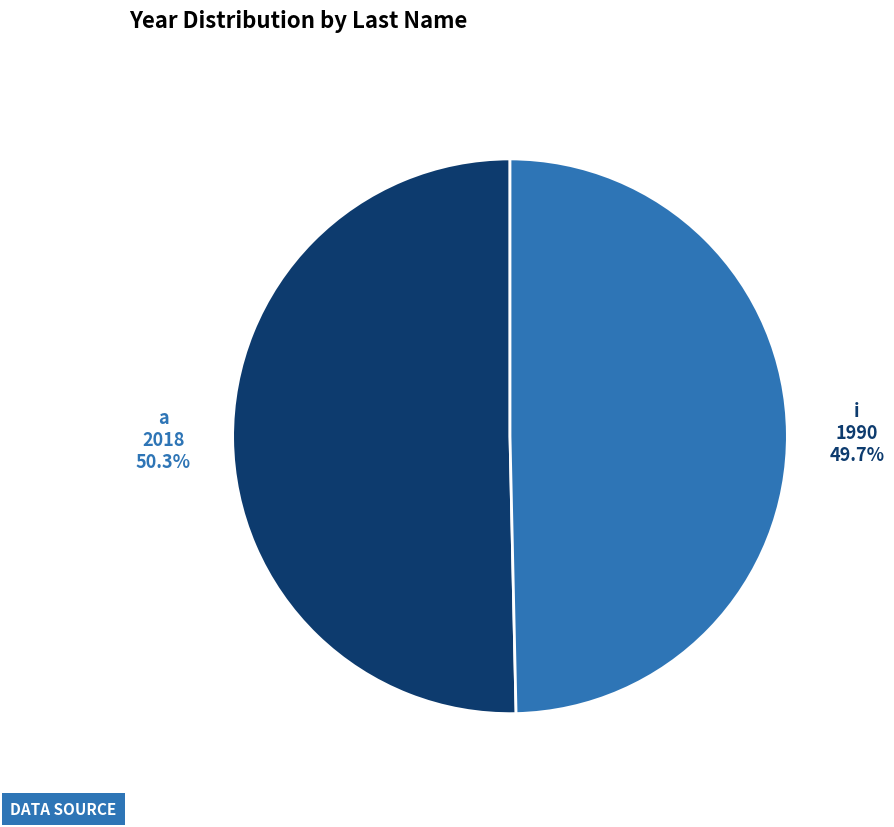

Does any single category account for the majority?

Yes